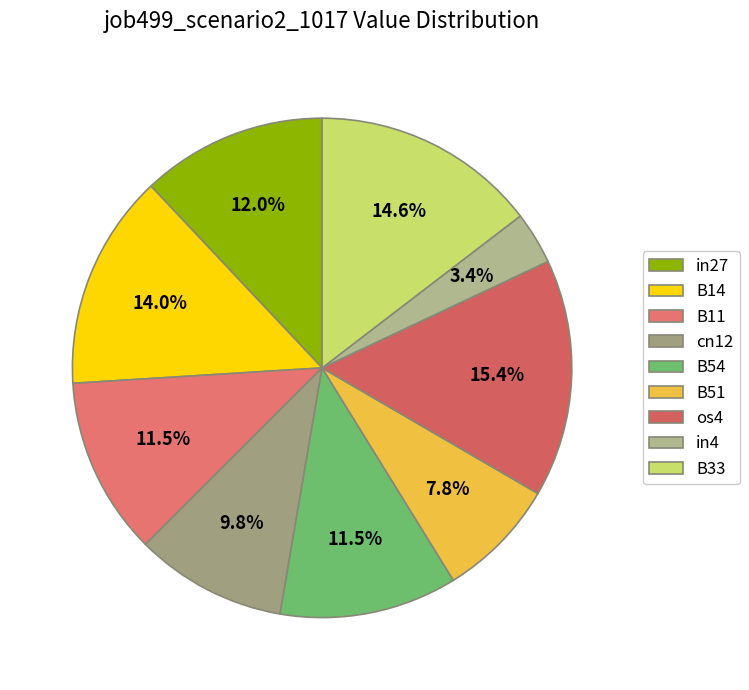

What is the smallest slice in the pie chart?

in4